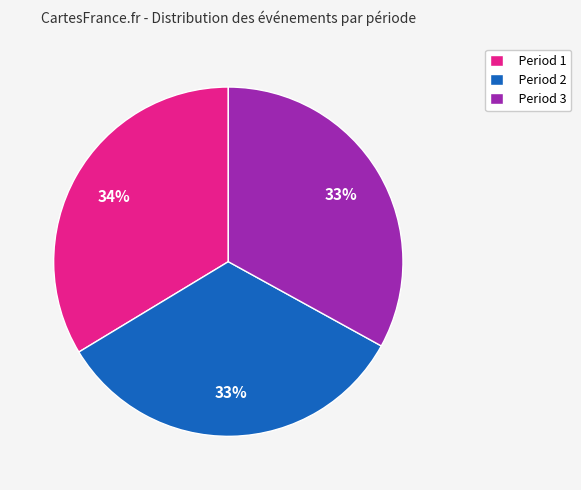

To the nearest percent, what percentage of the pie is Period 3?

33%